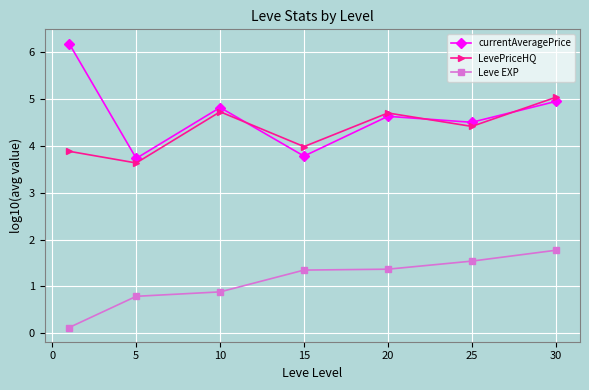

Which series has the widest spread of values?

currentAveragePrice